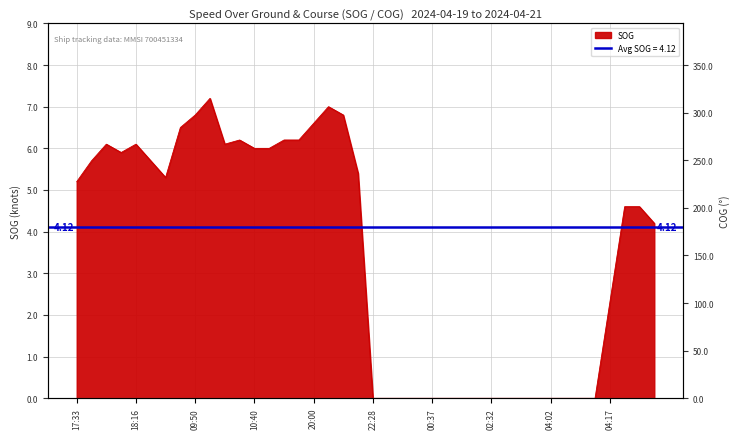

What is the difference between the maximum and second lowest values?

7.2